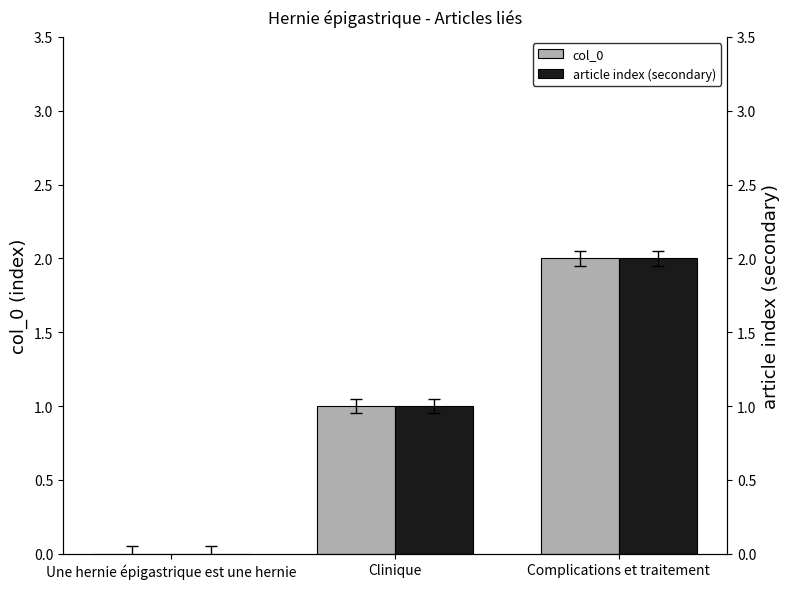

Does the chart contain any negative values?

No